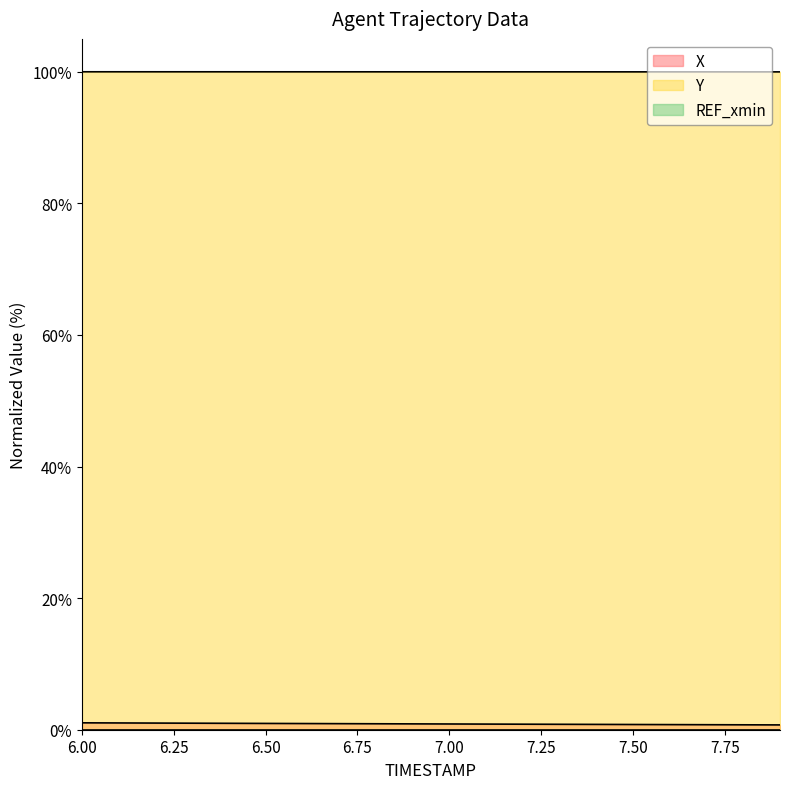

True or false: Y has a value of 41.1 at 6.6.

False